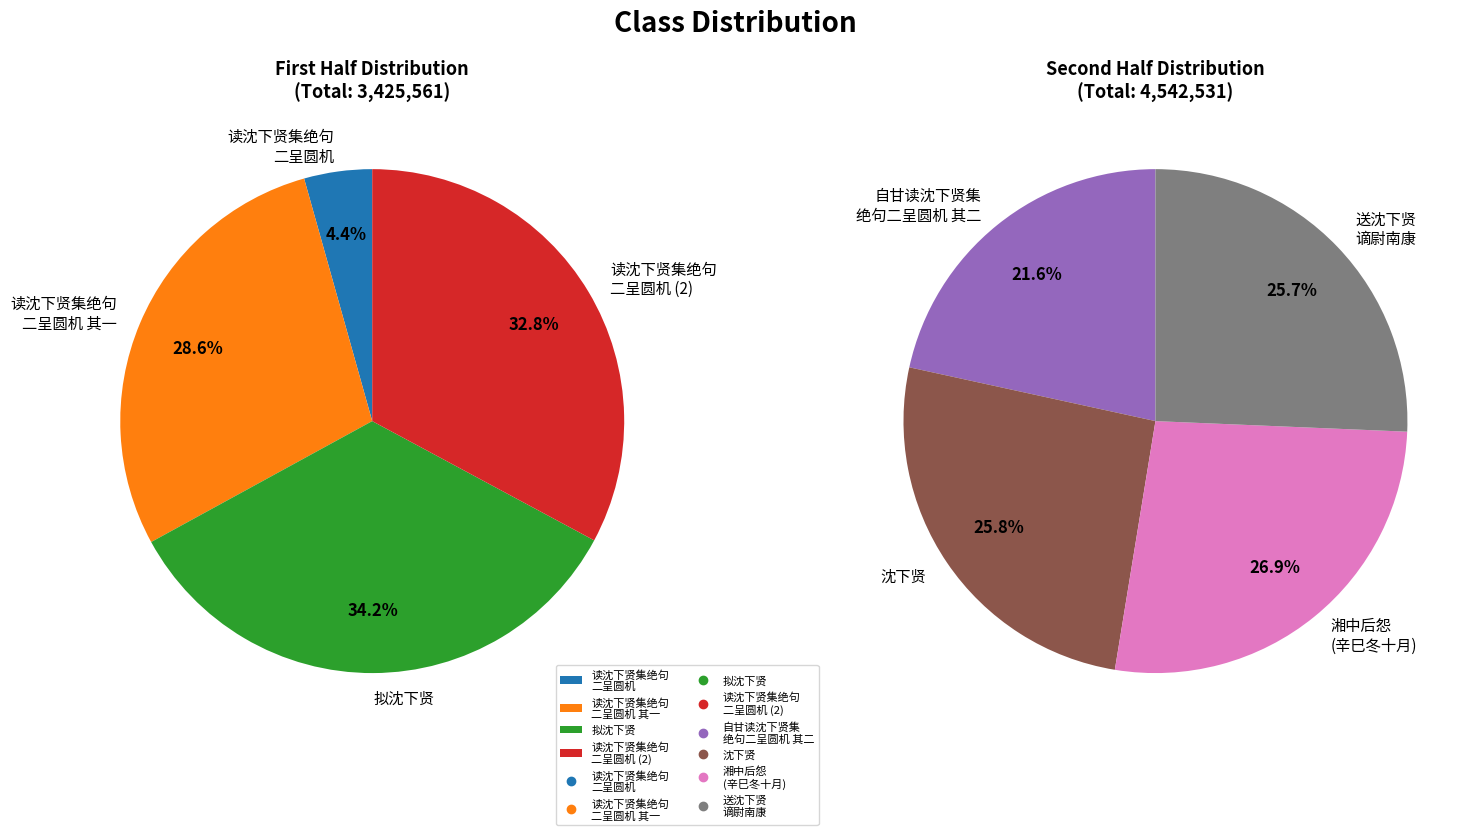

How many slices are in this pie chart?

8